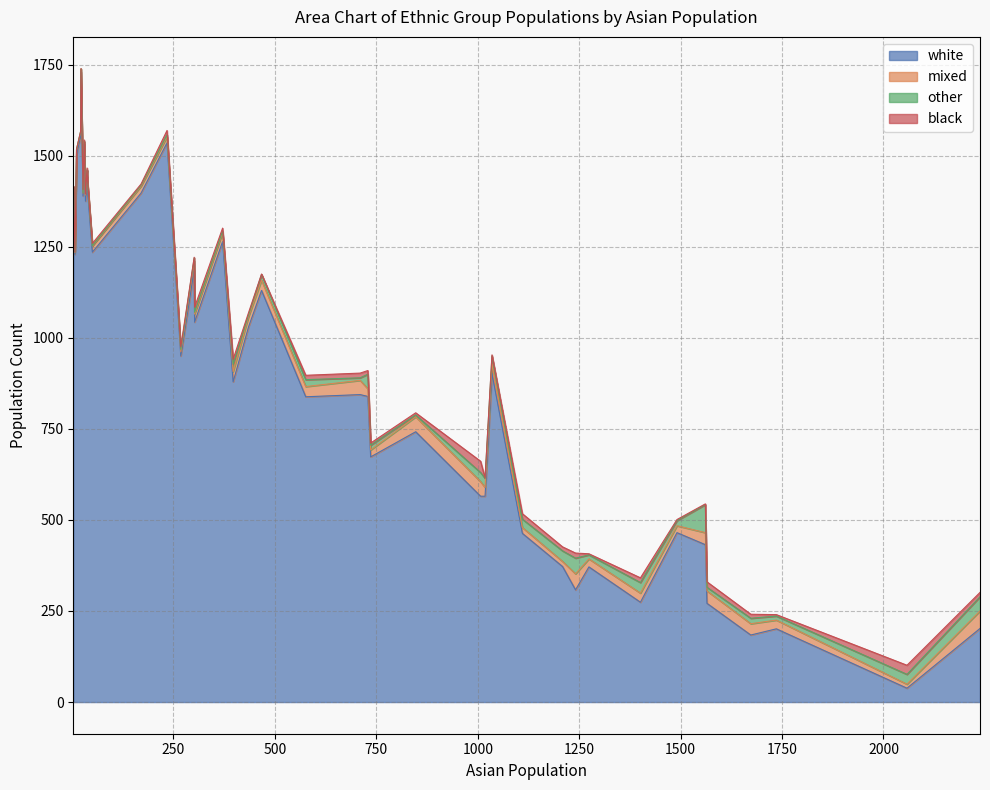

At which category is the sum across all series the highest?

38